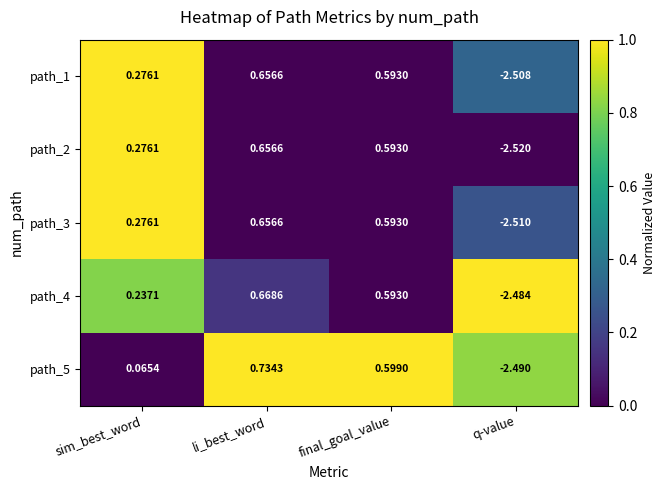

Rank the categories by path_2 value from lowest to highest.

q-value, sim_best_word, final_goal_value, li_best_word